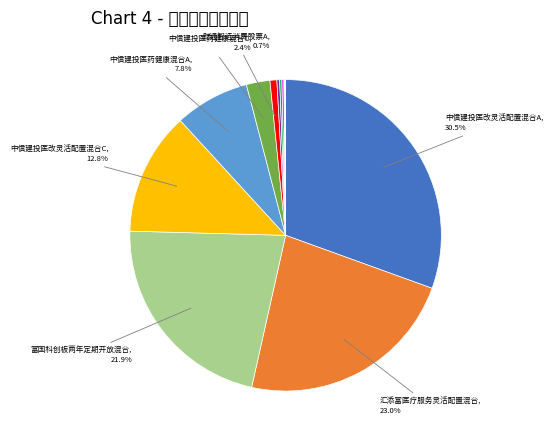

Count the number of slices in the pie.

14